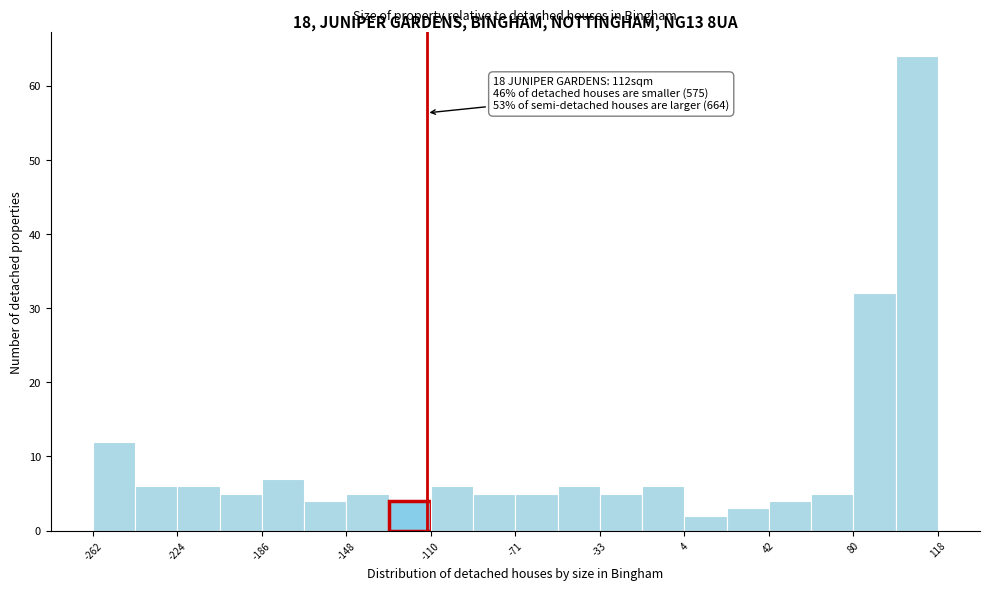

Around what value on the x-axis is the tallest bar? Give the approximate position of its centre, as read against the axis.

110